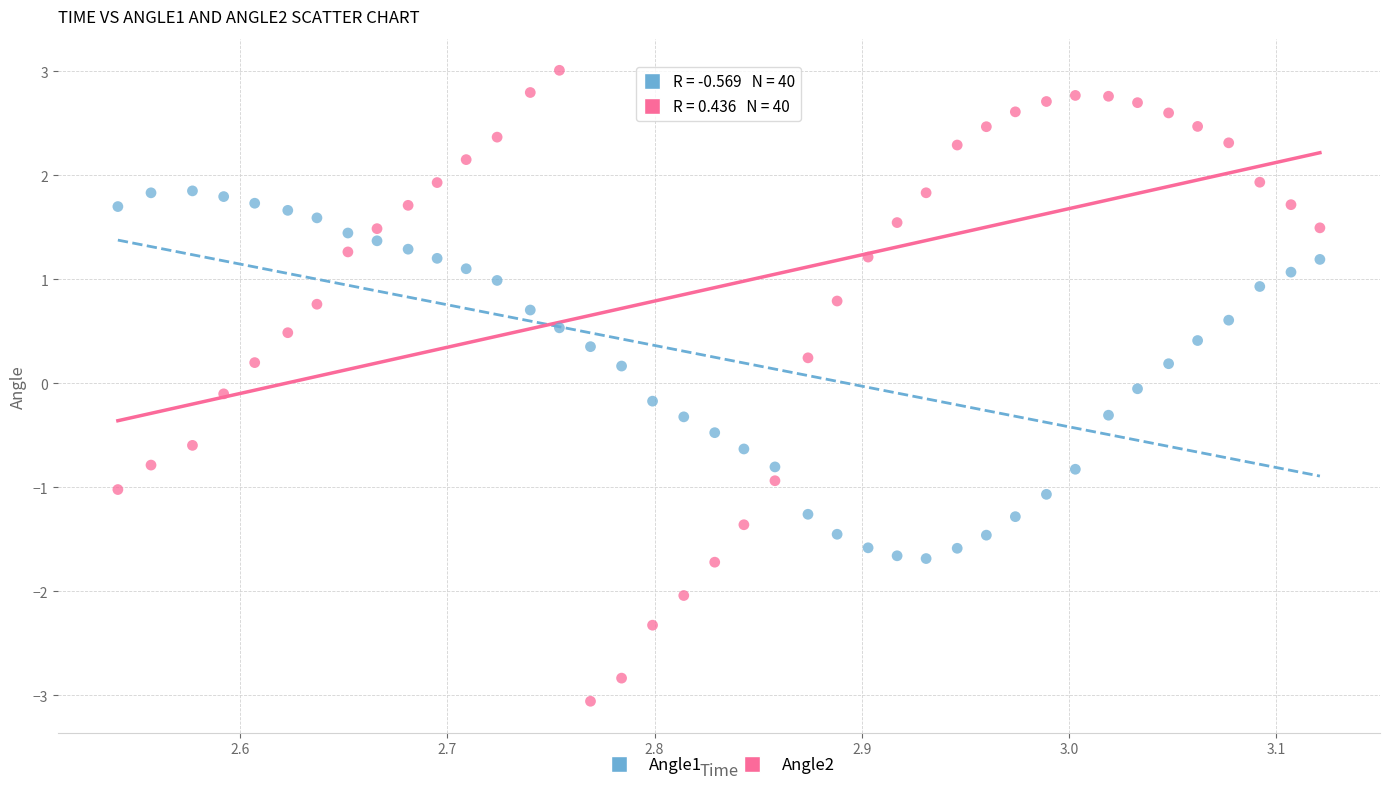

Which series contains the lowest Y value?

Angle2